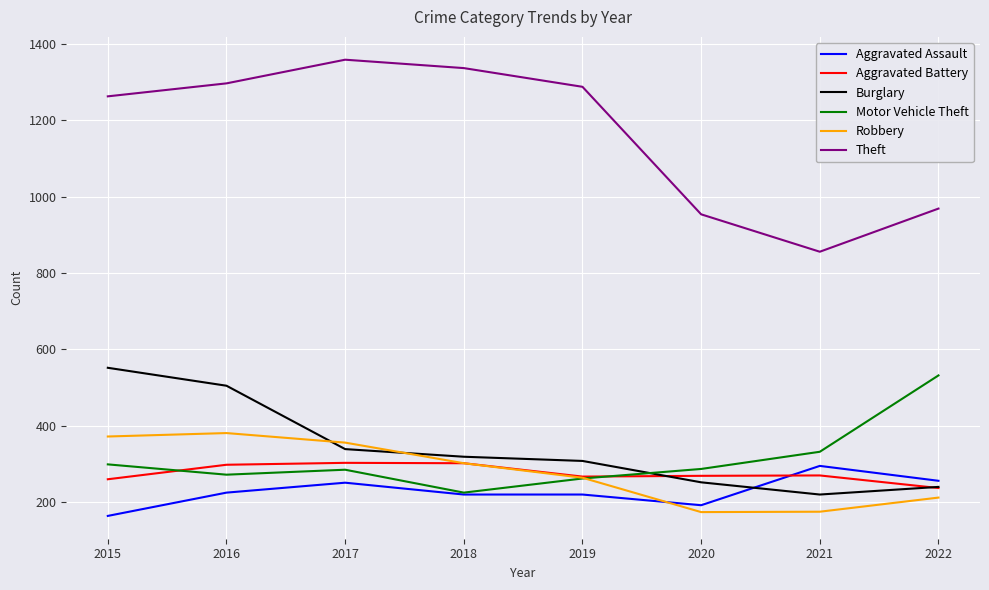

At how many categories does at least one series exceed 345?

8